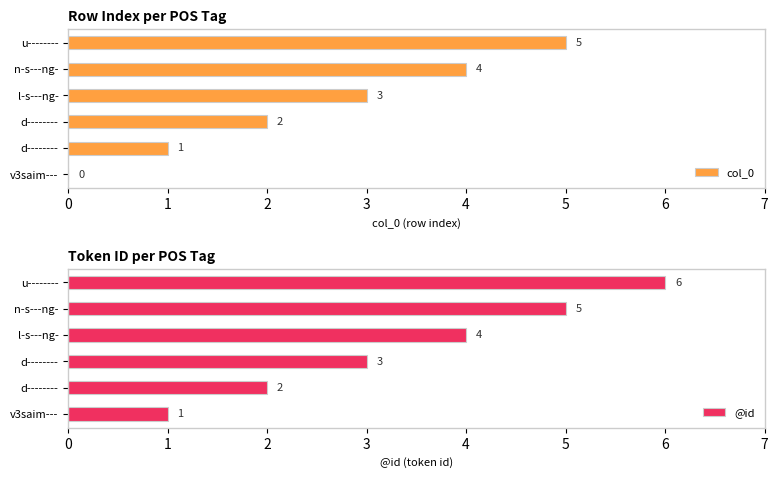

Rank the series by their average value, from lowest to highest.

col_0, @id